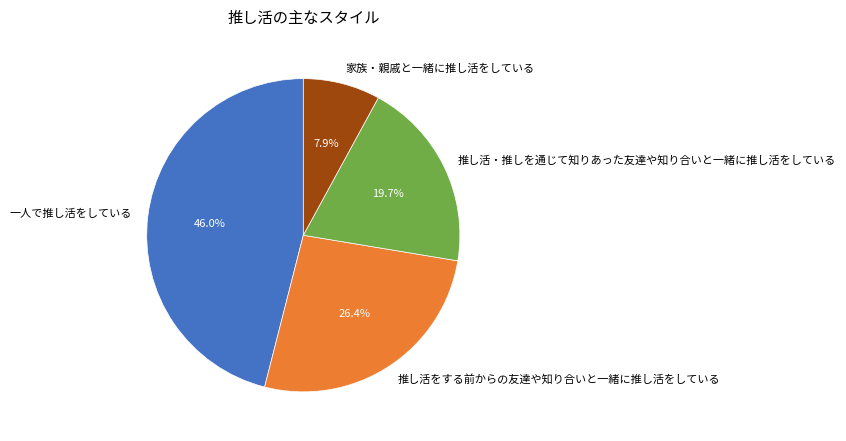

To the nearest percent, what portion does 一人で推し活をしている represent?

46%